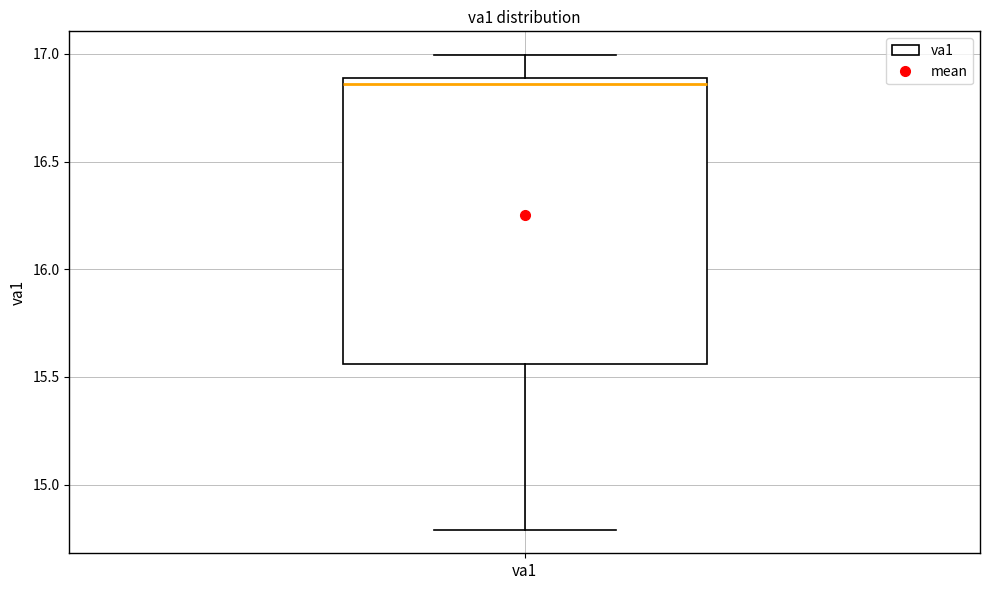

Transcribe this box plot: give where the median line is, the range the box spans, and where the two whiskers end, as read against the y-axis. The values are not printed on the chart, so give them approximately, as read against the axis.

median 16.85, box 15.55 to 16.90, whiskers 14.80 to 17.00